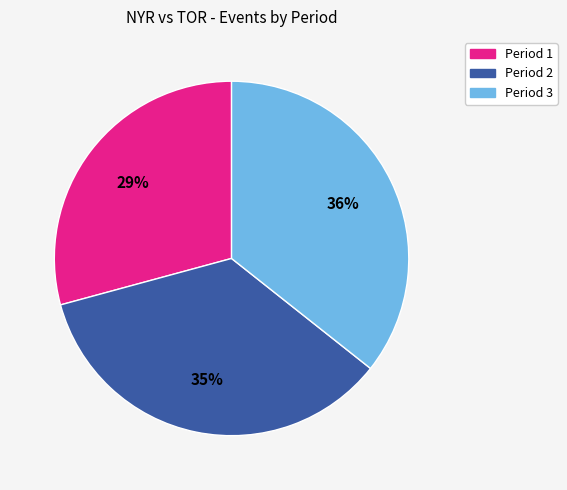

Approximately how many times larger is the value at Period 2 compared to Period 1?

1.2